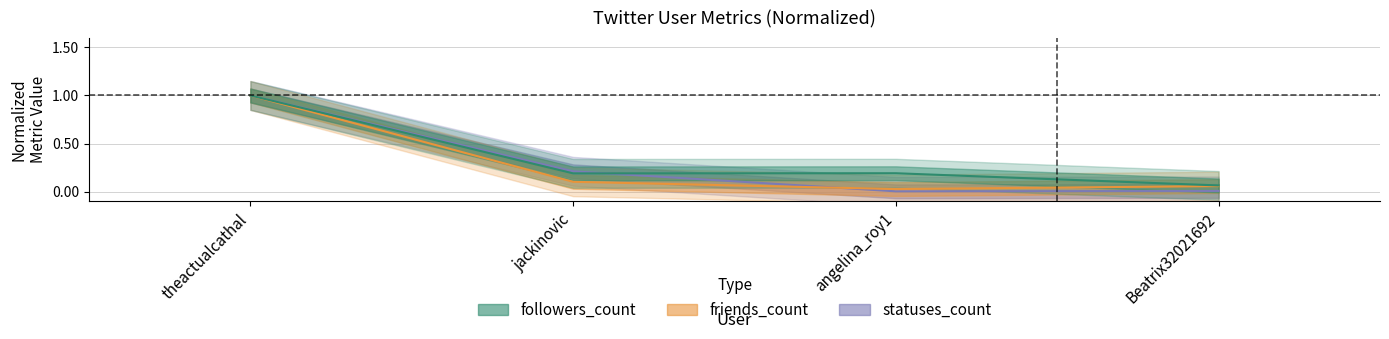

The value of friends_count at theactualcathal is 0.6. True or false?

False